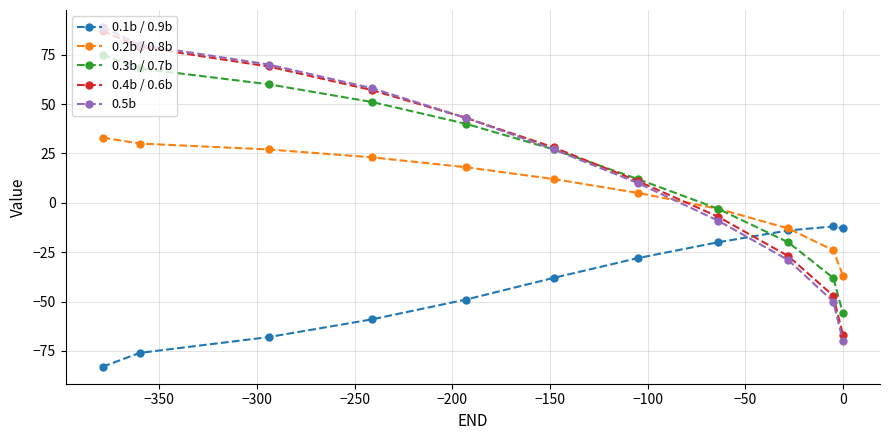

True or false: 0.3b / 0.7b has more than 2 points higher than both neighbors.

False